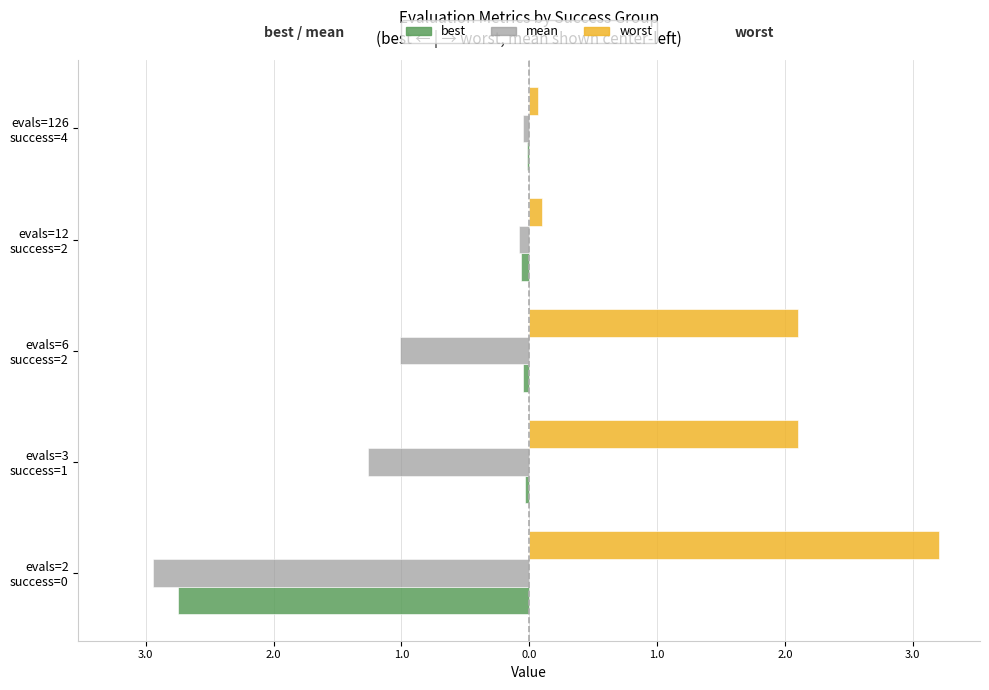

What are all the series names shown in the legend?

best, mean, worst